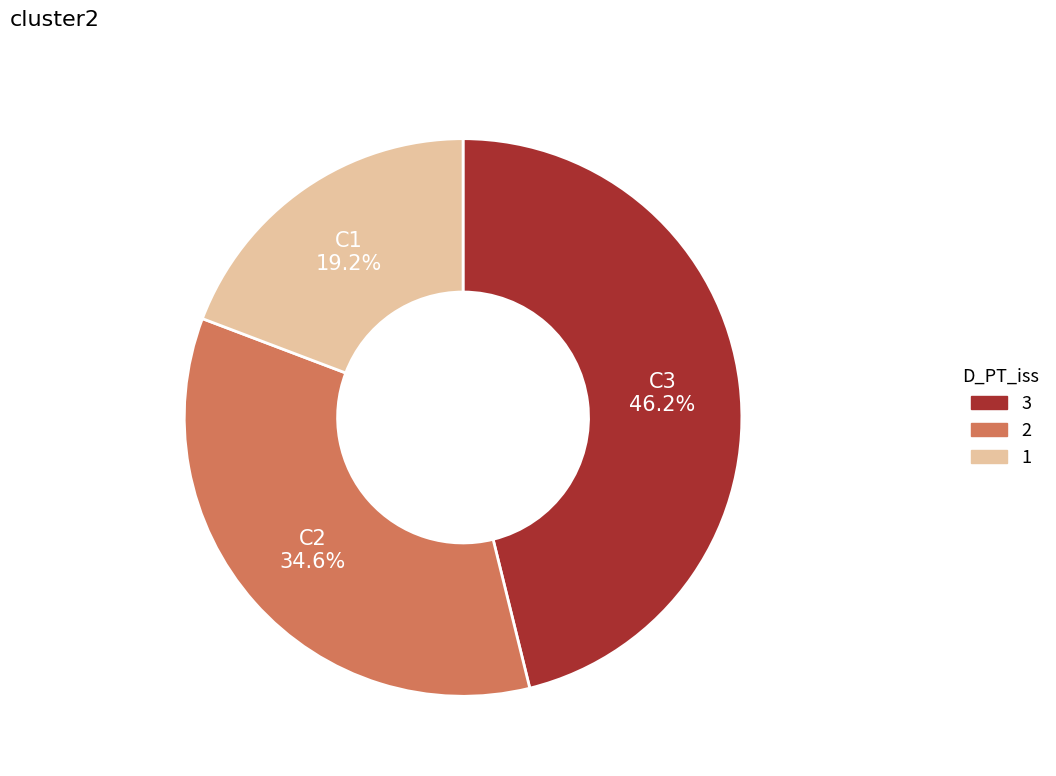

Does any single category account for the majority?

No